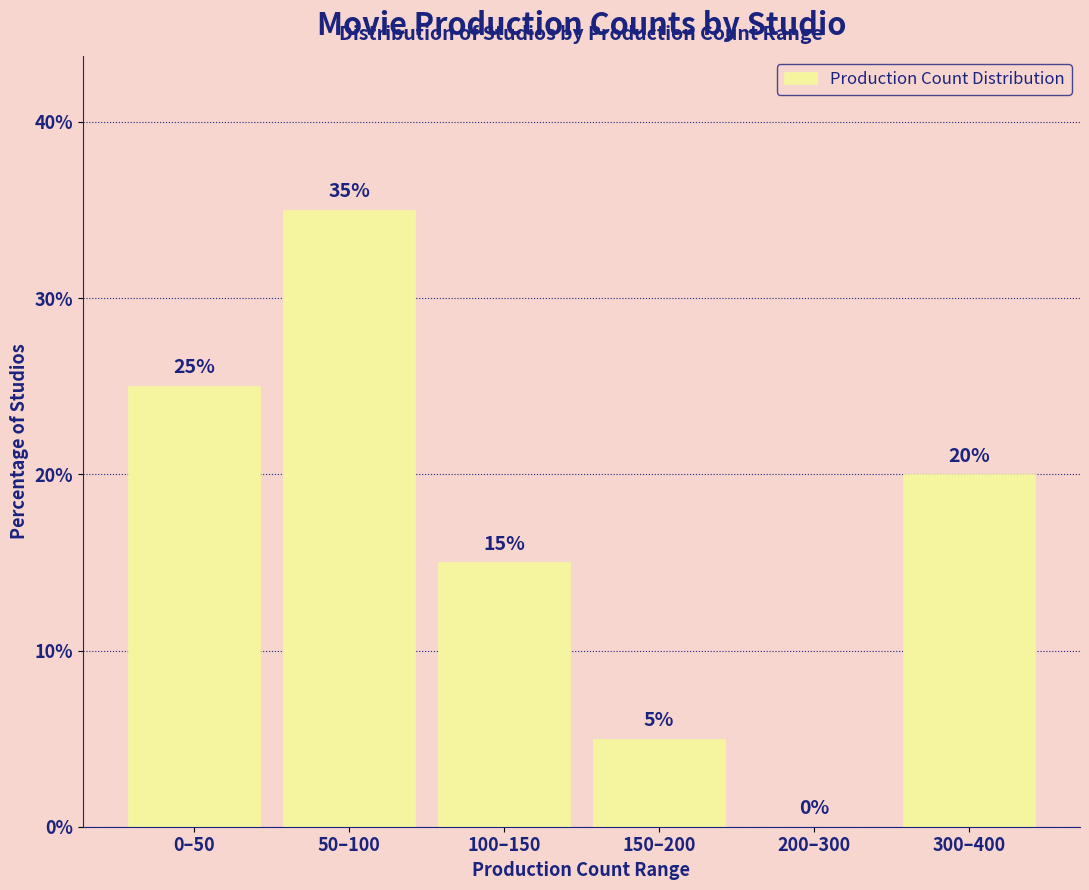

Reading left to right, what are all the values shown in this chart?

0–50=25	50–100=35	100–150=15	150–200=5	200–300=0	300–400=20